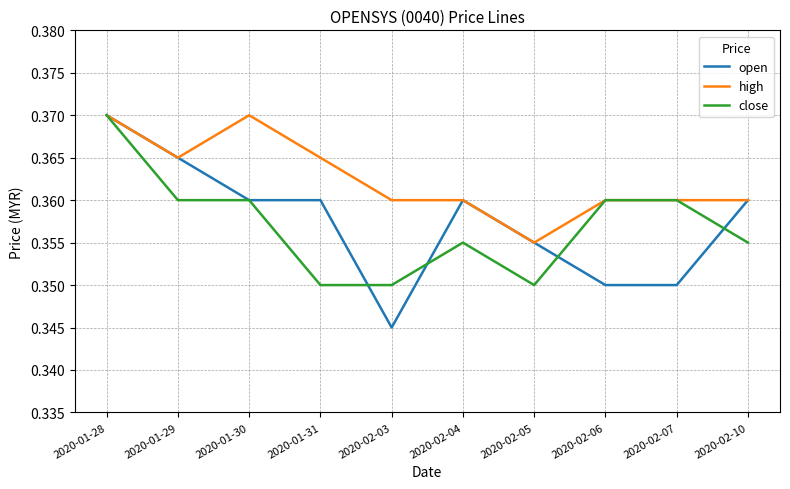

Between 2020-02-04 and 2020-02-06, which series saw the biggest shift?

open